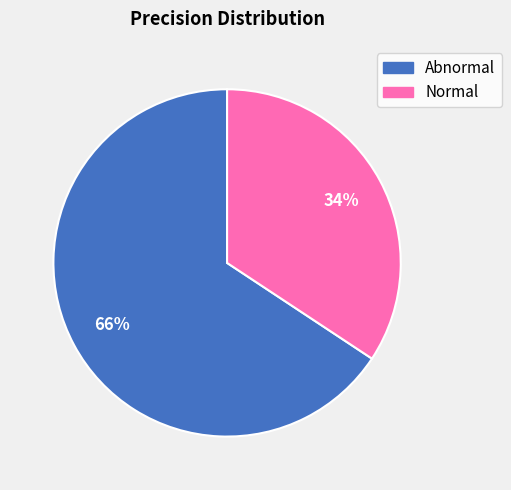

To the nearest percent, what portion does Abnormal represent?

66%